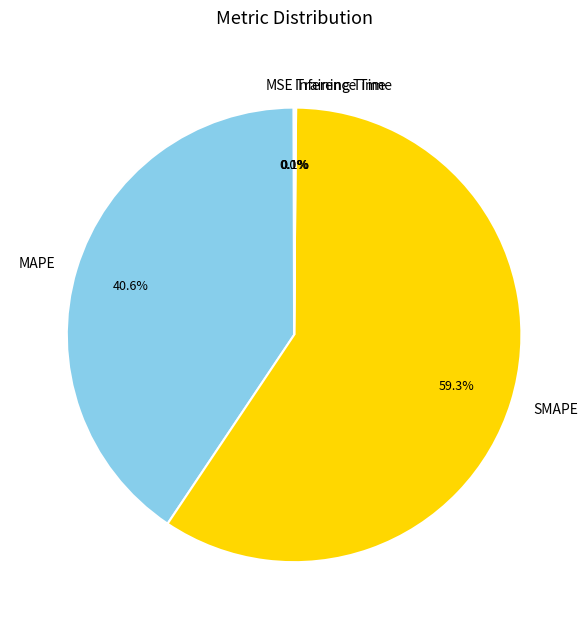

Which slice represents more than half of the pie?

SMAPE